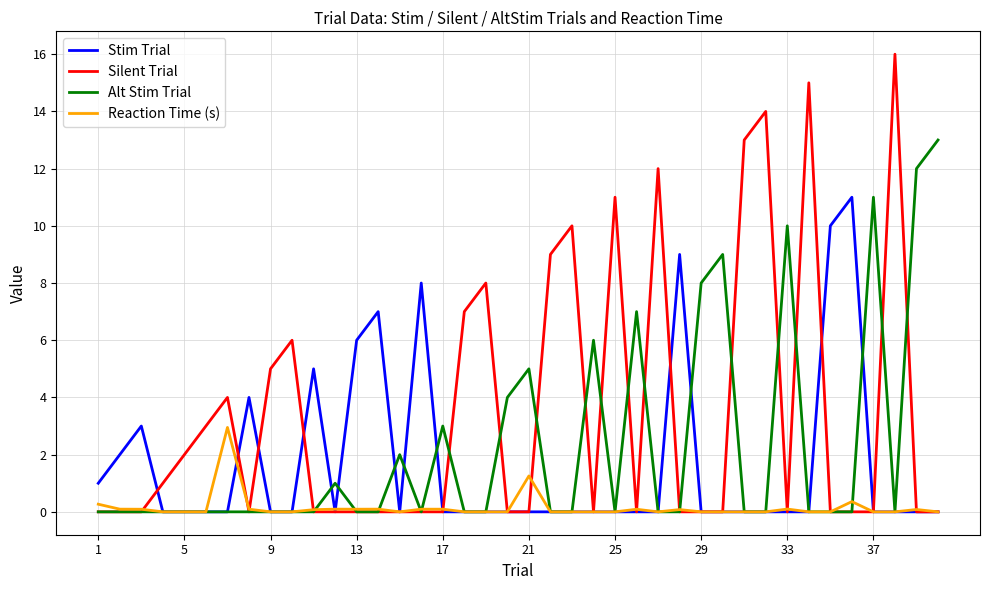

Which series has the largest total across all categories?

Silent Trial